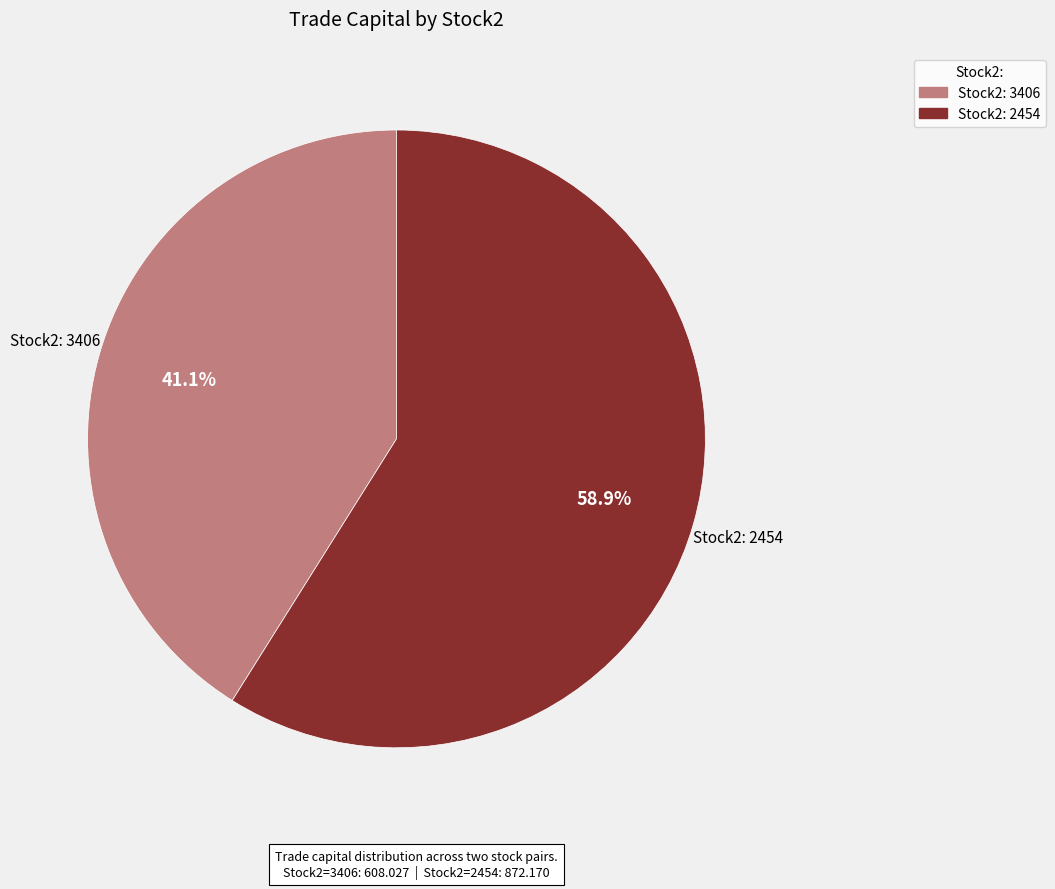

Does any single category account for the majority?

Yes